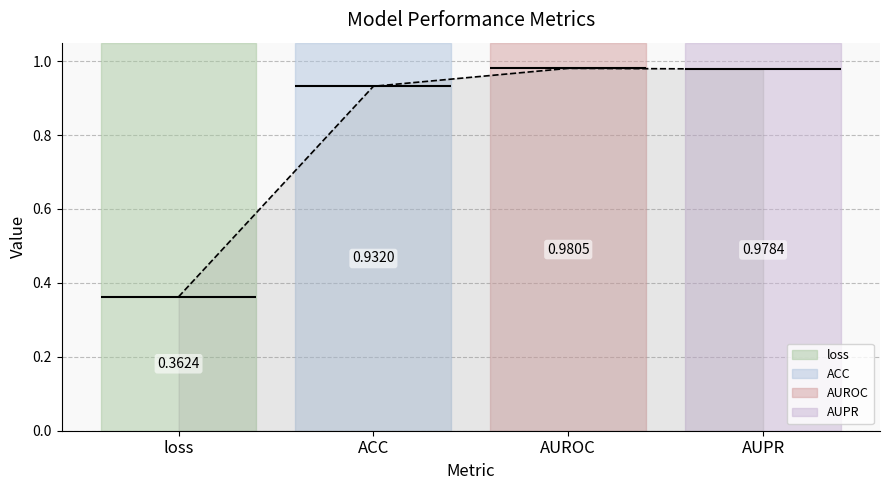

Between ACC and AUPR, which is larger?

AUPR